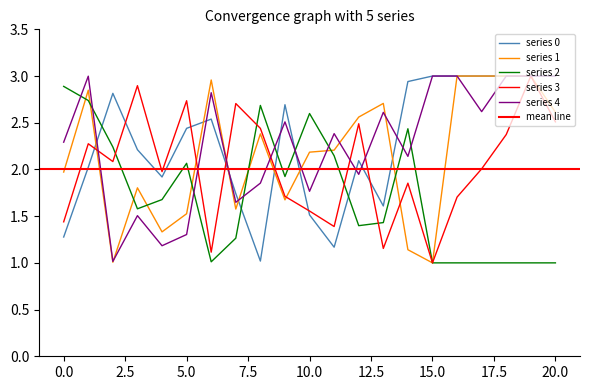

Which category has the lowest value across all series?

15